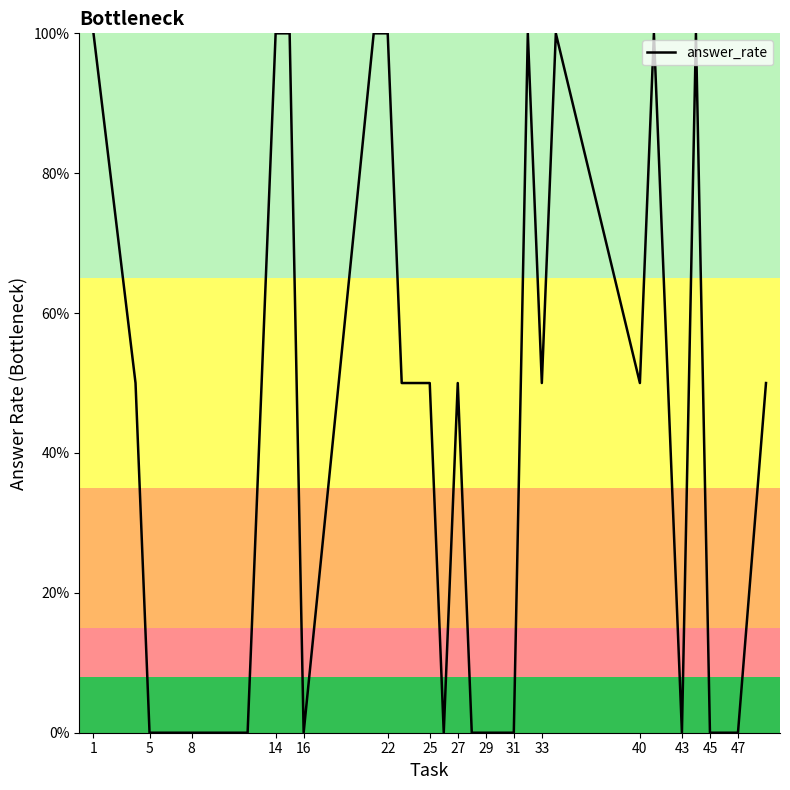

Is this an area chart (filled region under the line)?

No